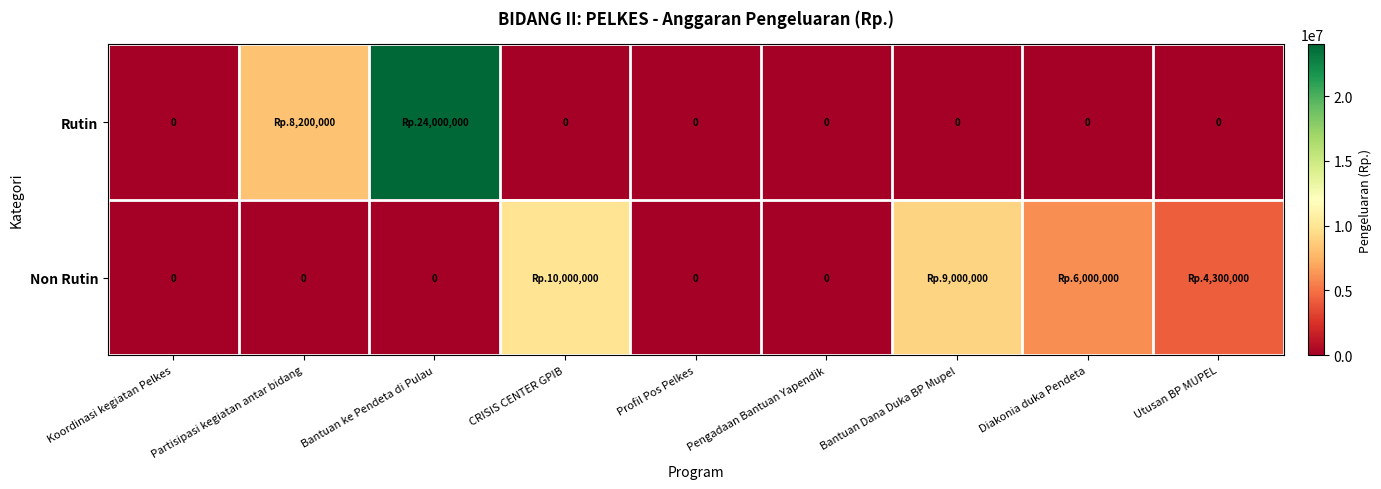

At which label is Rutin closest to 12000000?

Partisipasi kegiatan antar bidang